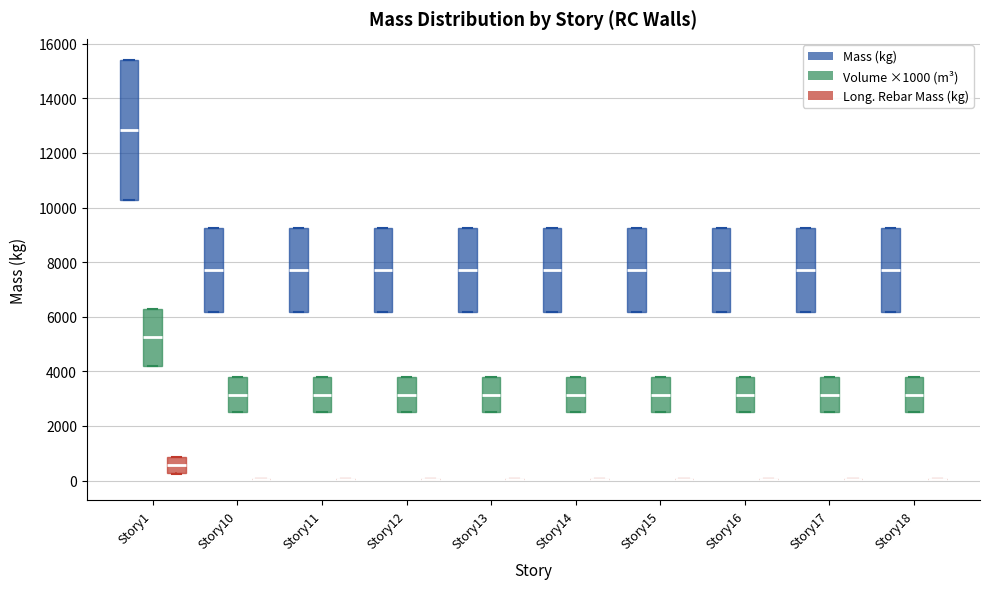

Comparing the boxes themselves (not the whiskers), which one is the tallest?

Story1 (Mass (kg))